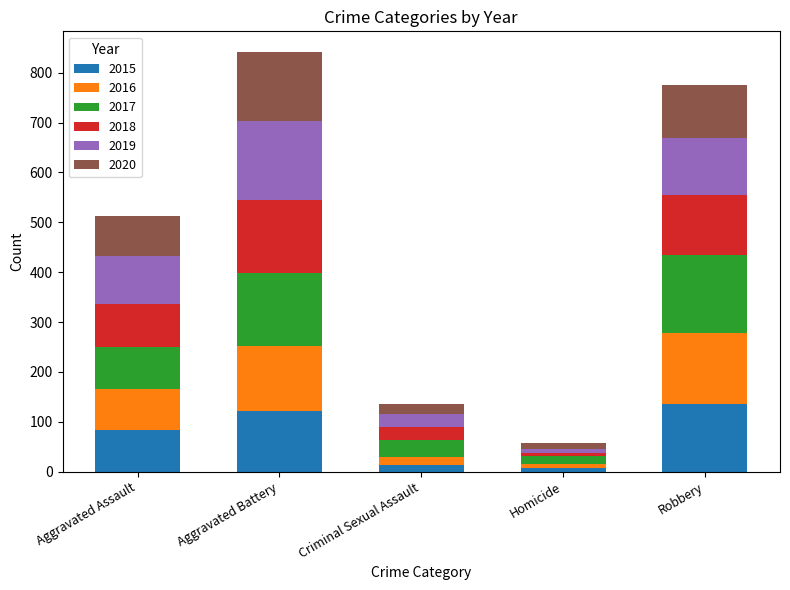

At which label is 2015 closest to 71?

Aggravated Assault